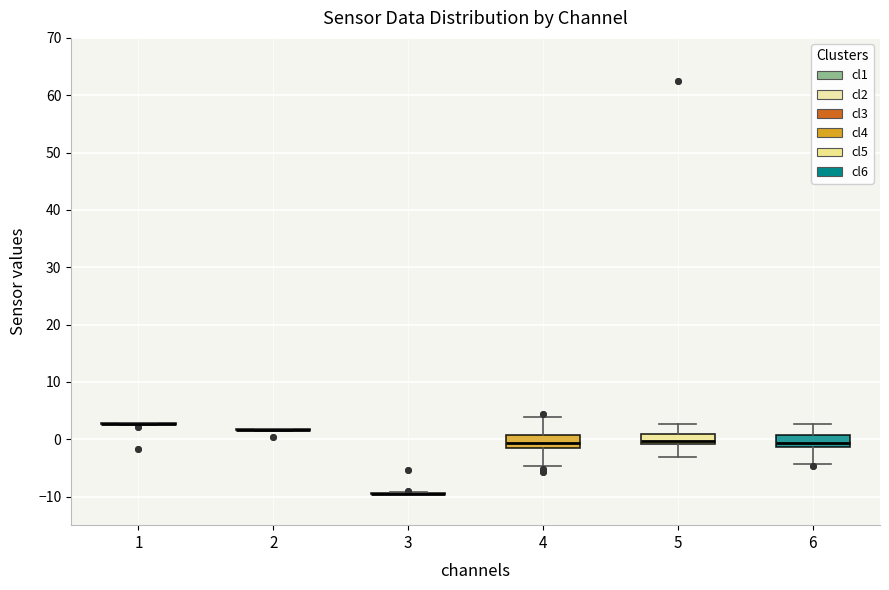

Reading left to right, transcribe this box plot: for each box, give where its median line is, the range the box spans, and where its two whiskers end, as read against the y-axis. The values are not printed on the chart, so give them approximately, as read against the axis.

1: box collapsed to a line at 3, whiskers 2 to 3
2: box collapsed to a line at 2, whiskers 1 to 2
3: box collapsed to a line at -10, whiskers -10 to -9
4: median -1 (just above the box's lower edge), box -1 to 1, whiskers -5 to 4
5: median 0, box -1 to 1, whiskers -3 to 3
6: median -1 (just above the box's lower edge), box -1 to 1, whiskers -4 to 3